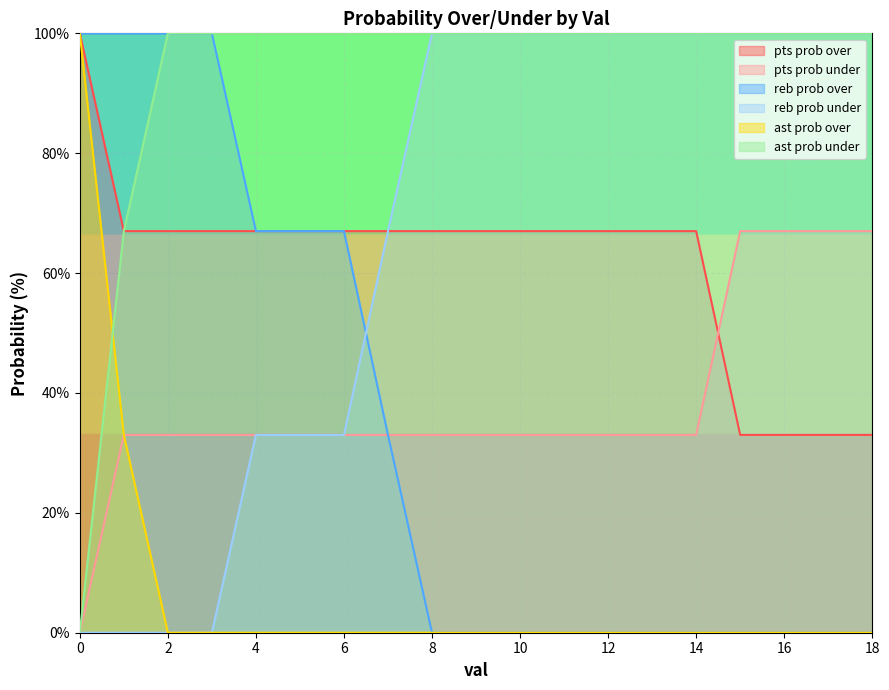

Read the pts prob under value at 15.

67